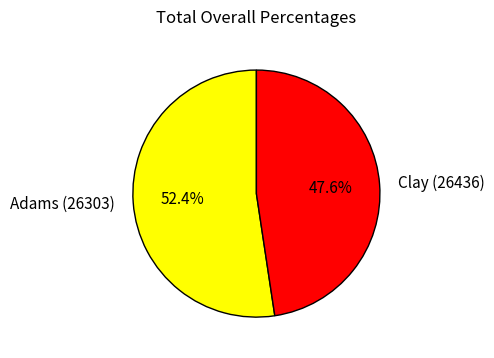

The Clay (26436) slice represents 41% of the pie. True or false?

False